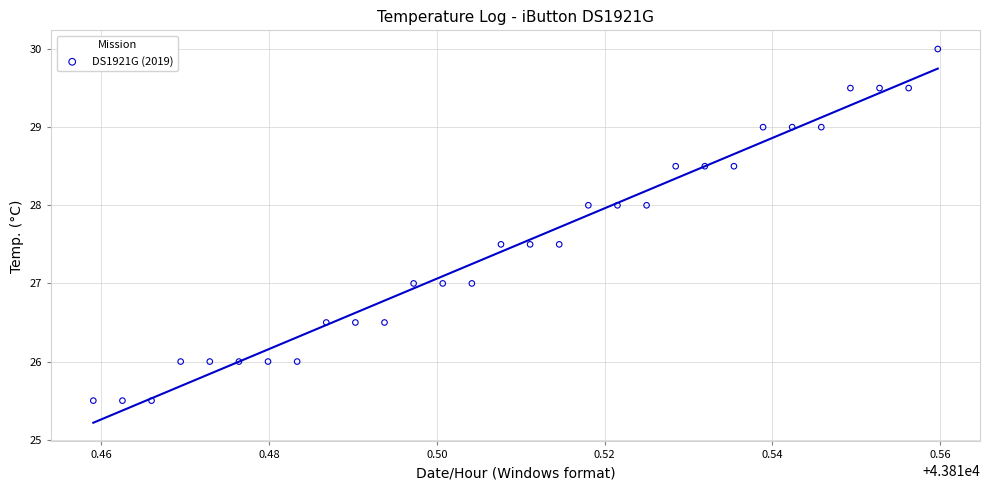

What is the range of Y values (max minus min)?

4.5